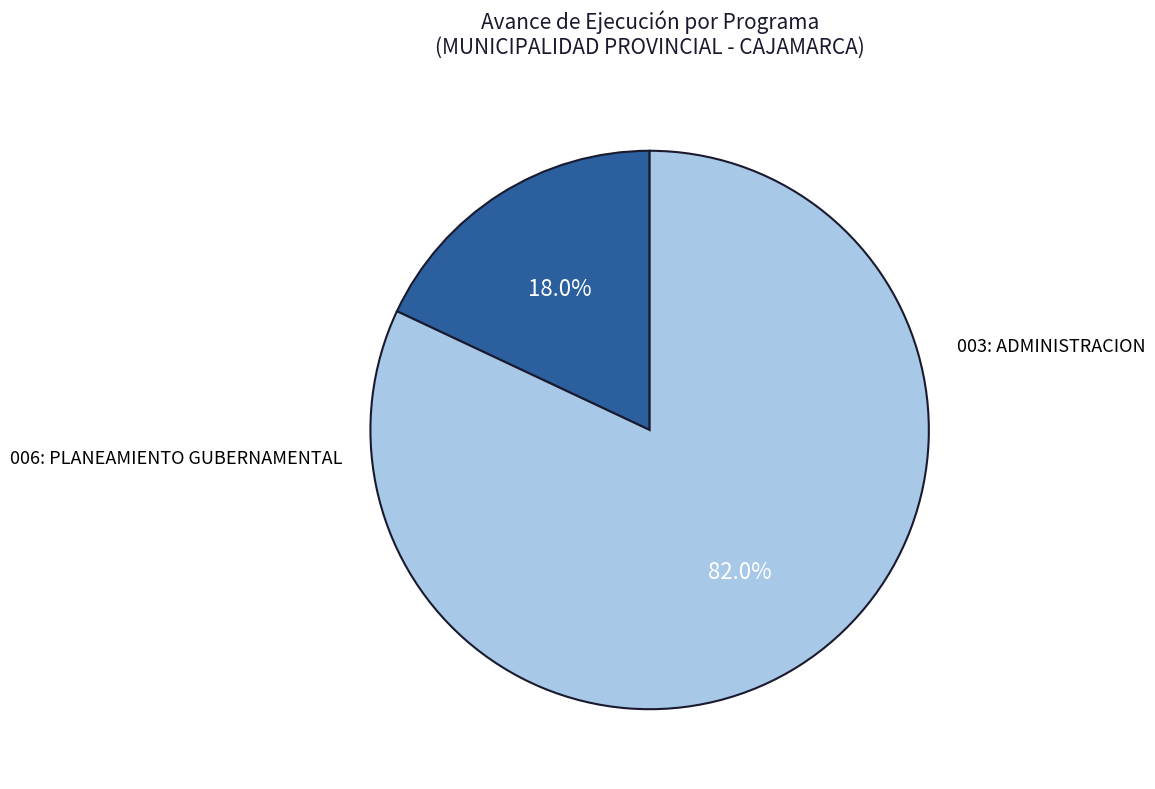

Is there any slice that represents more than half of the pie?

Yes